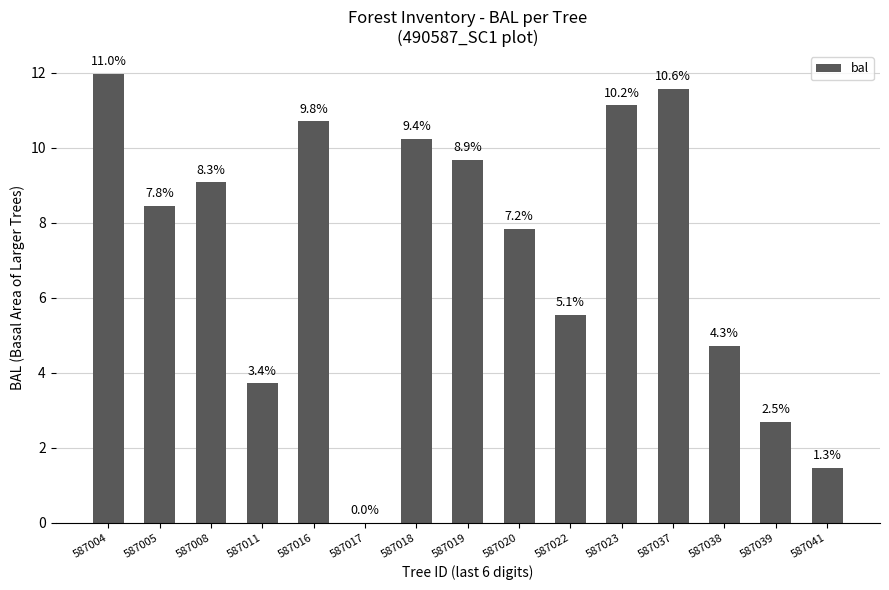

Which label corresponds to the largest value in the chart?

587004